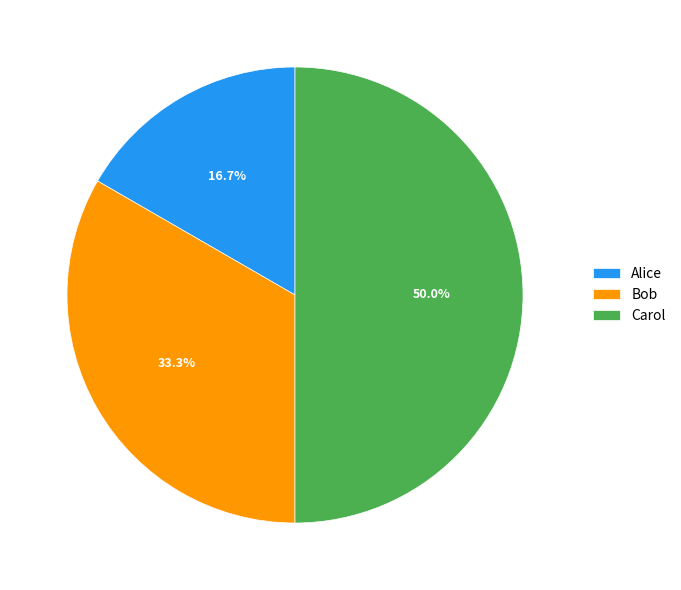

Approximately how many times larger is the value at Carol compared to Bob?

1.5